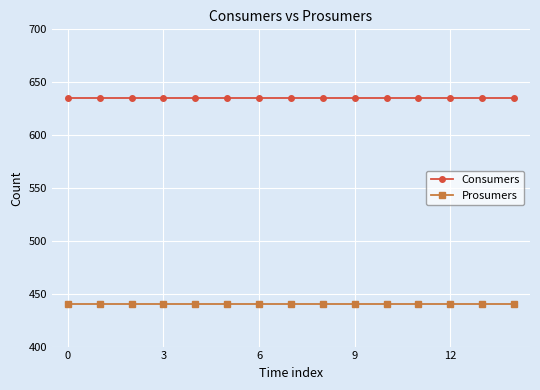

Reading left to right, what are all the values shown in this chart?

Consumers: 635	635	635	635	635	635	635	635	635	635	635	635	635	635	635
Prosumers: 440	440	440	440	440	440	440	440	440	440	440	440	440	440	440